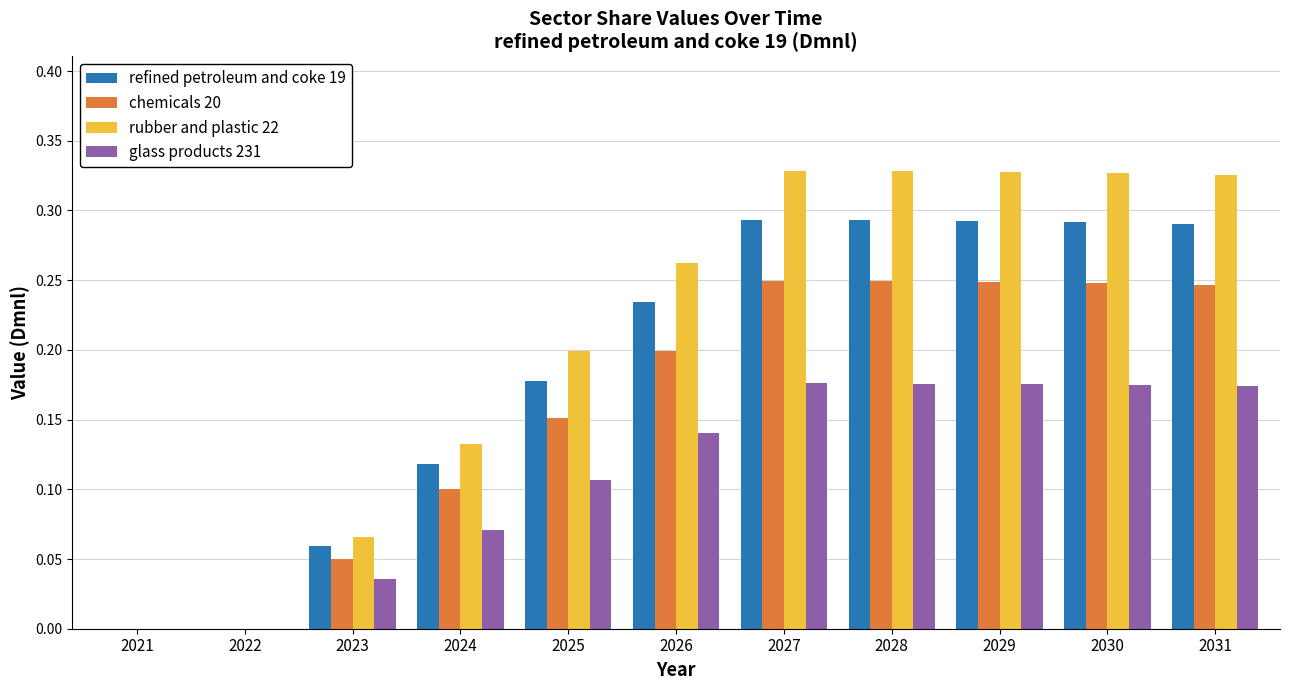

What is the sum of all glass products 231 values?

1.2